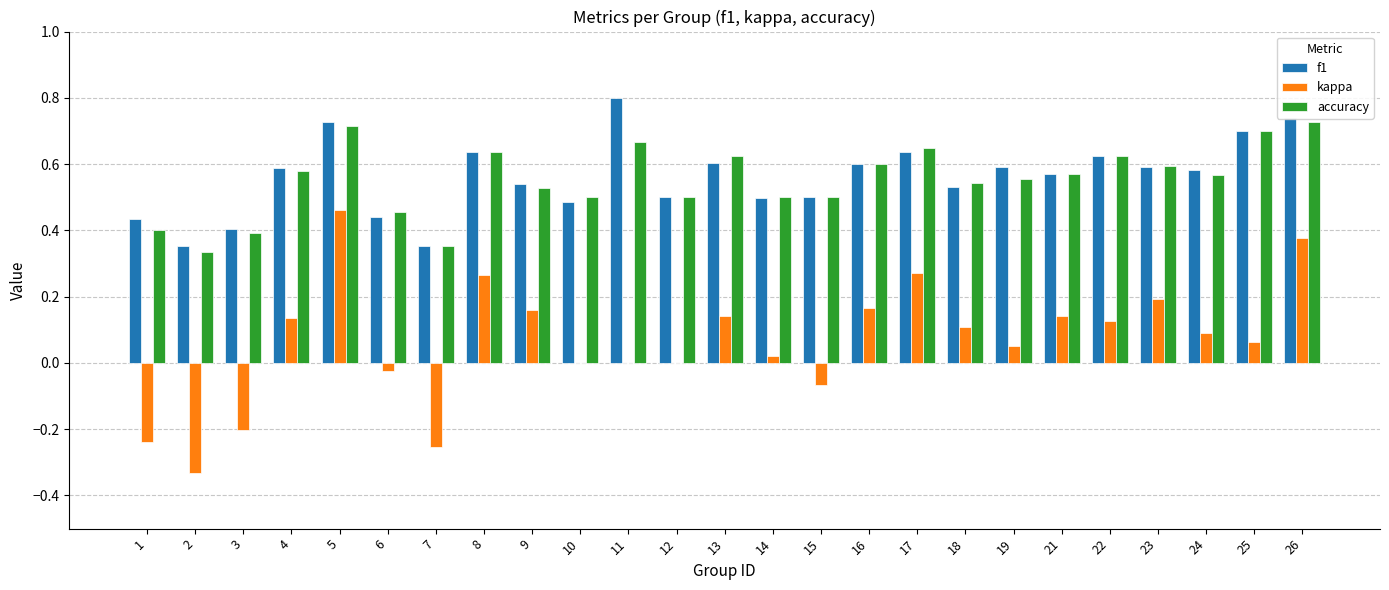

Is the value of accuracy at 6 greater than the value of kappa at 11?

Yes